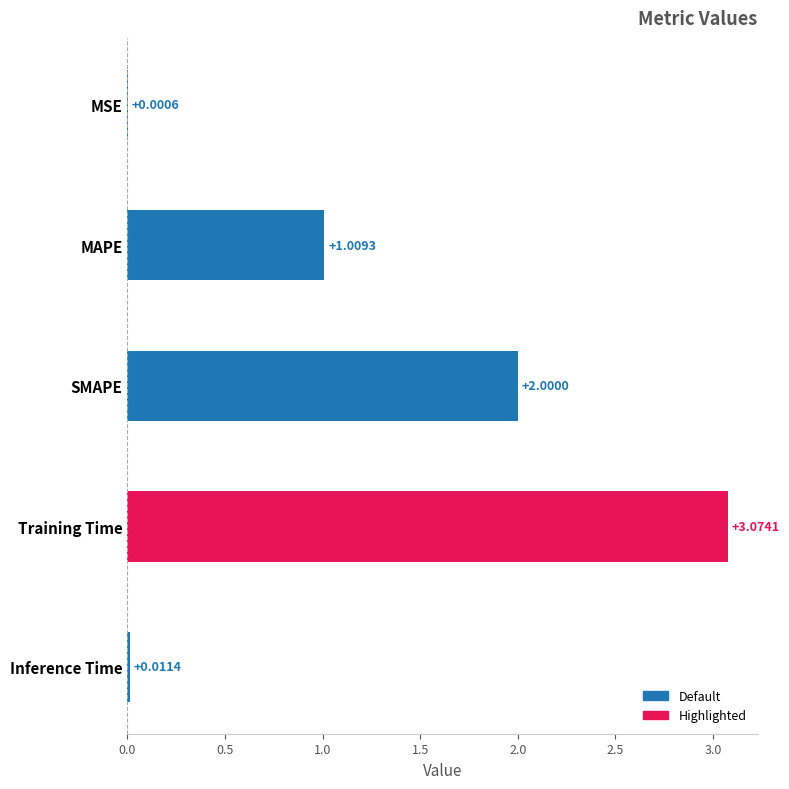

At which label is the value closest to 1?

MAPE